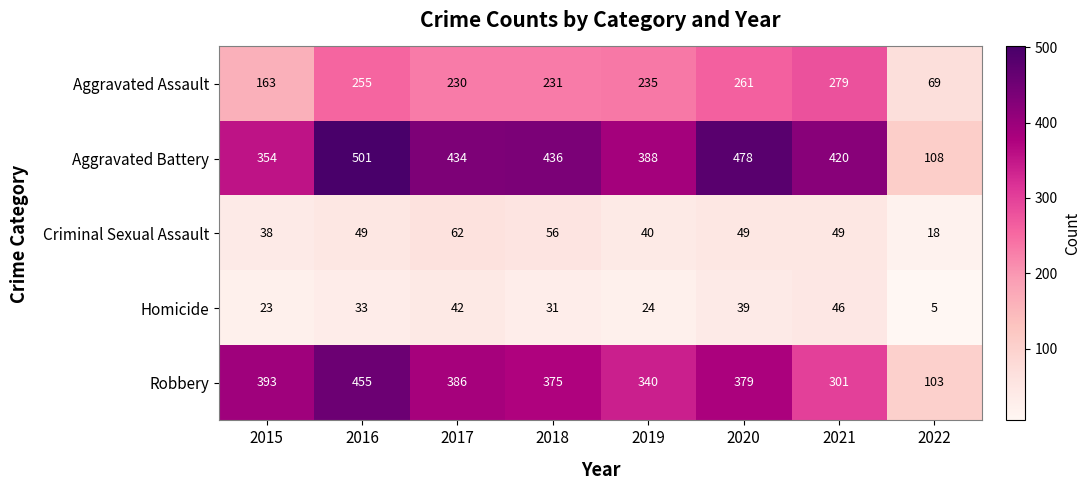

True or false: Homicide has a value of 48 at 2018.

False